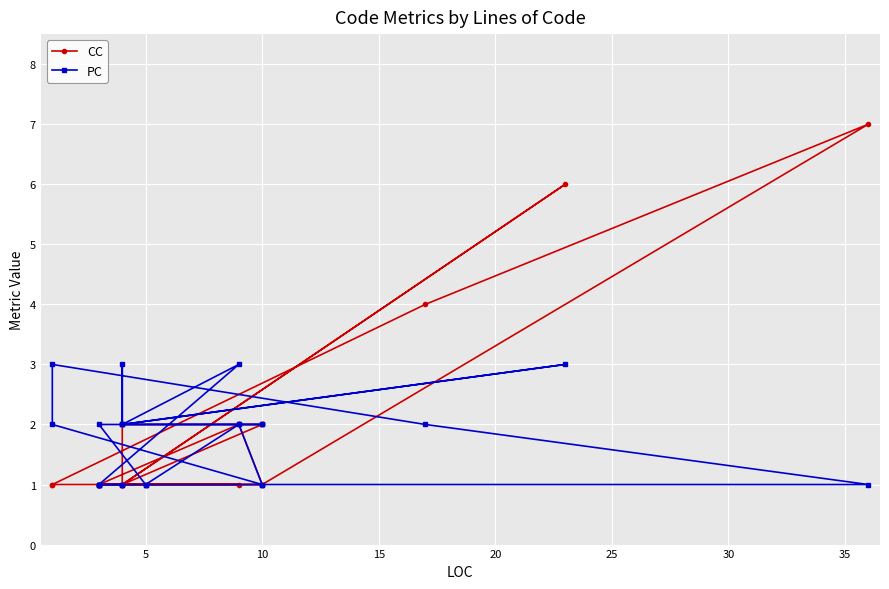

After their last crossing, which series has the higher values: CC or PC?

CC